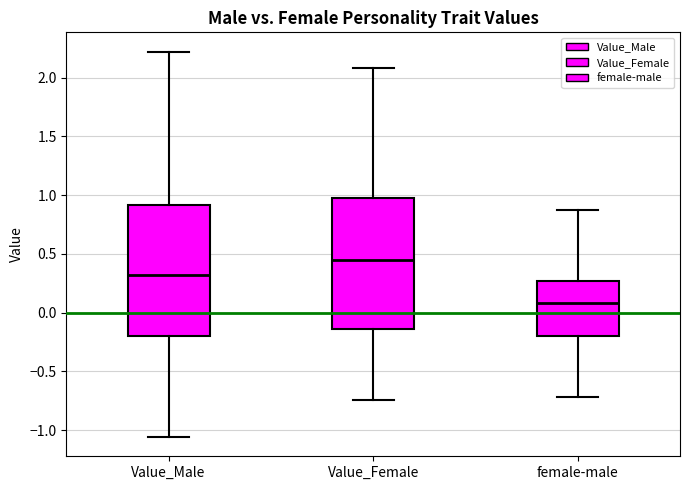

Reading left to right, transcribe this box plot: for each box, give where its median line is, the range the box spans, and where its two whiskers end, as read against the y-axis. The values are not printed on the chart, so give them approximately, as read against the axis.

Value_Male: median 0.30, box -0.20 to 0.90, whiskers -1.05 to 2.20
Value_Female: median 0.45, box -0.15 to 0.95, whiskers -0.75 to 2.10
female-male: median 0.10, box -0.20 to 0.25, whiskers -0.70 to 0.85